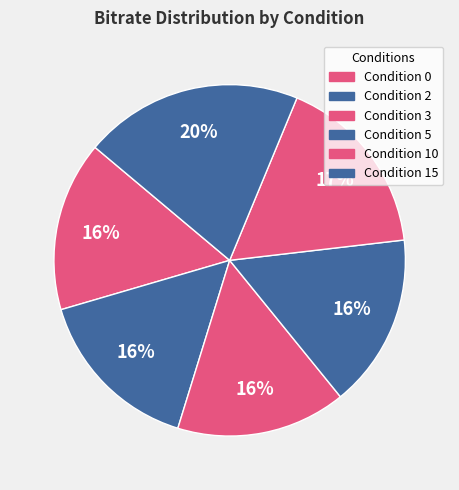

How many slices are in this pie chart?

6